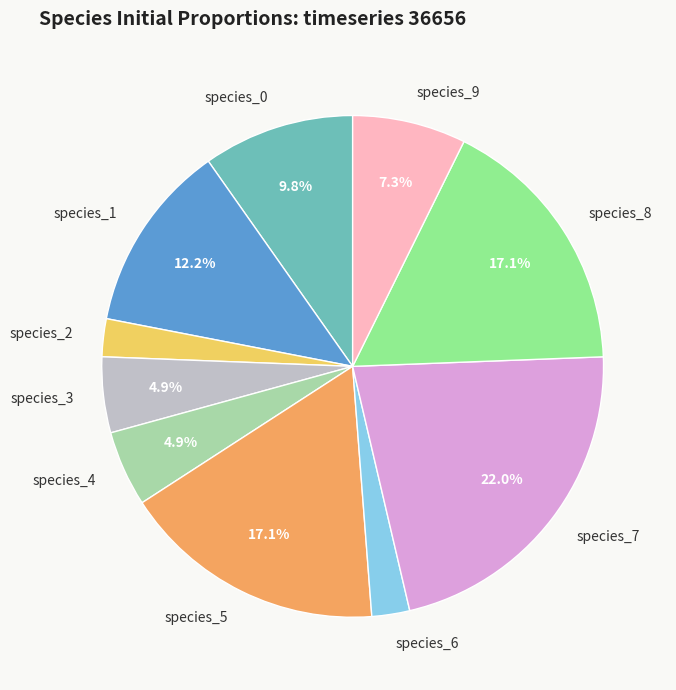

What percentage is NOT represented by species_3?

95.1%